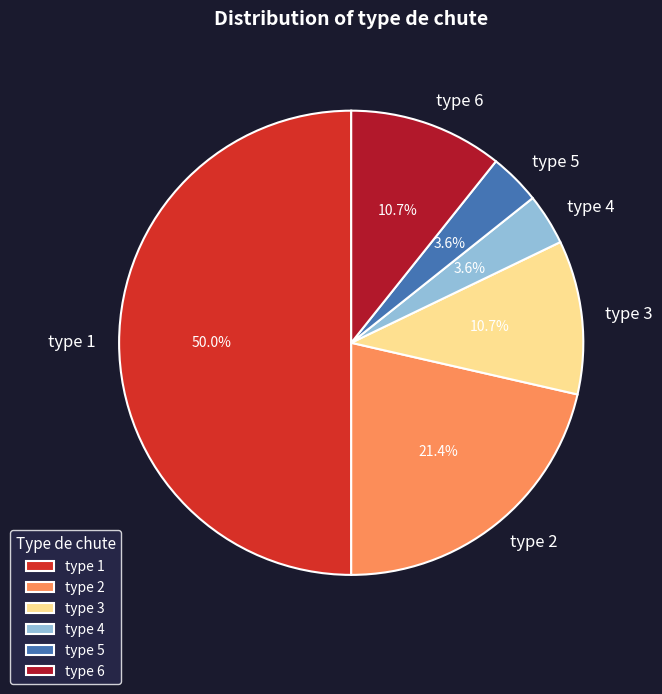

True or false: type 3 accounts for 23% of the total.

False